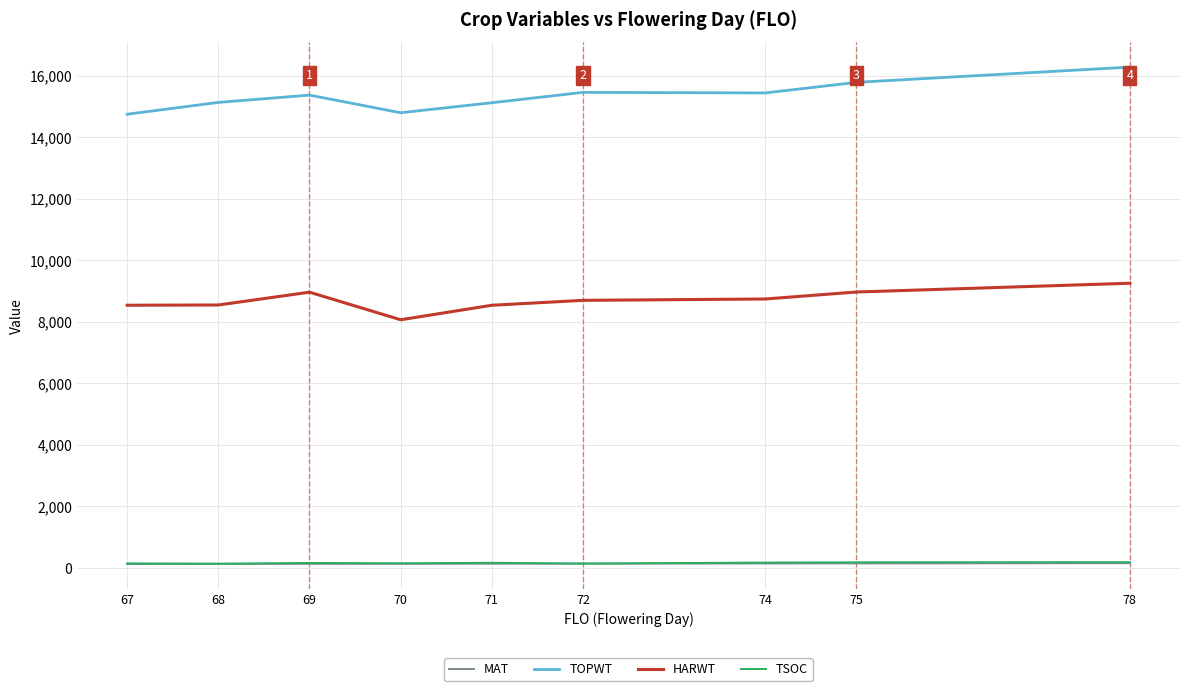

What is the difference between the maximum and minimum values in the MAT series?

26